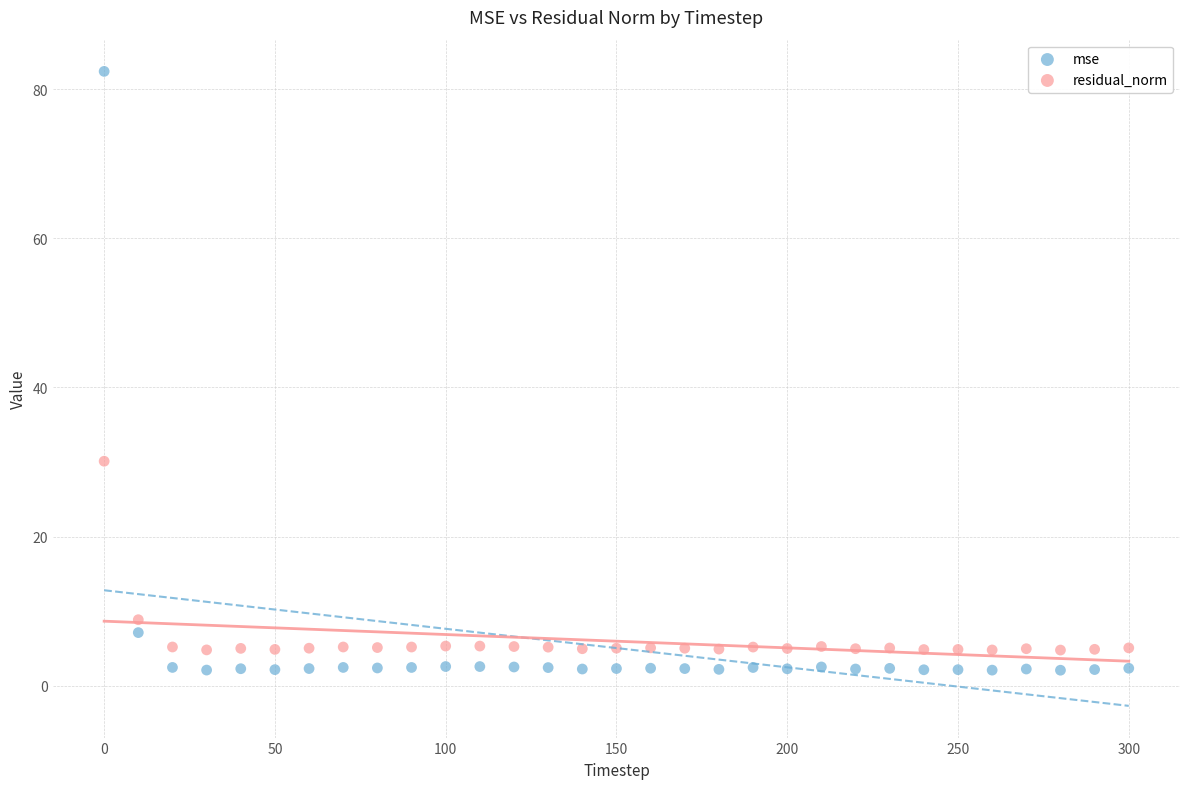

Which series contains the lowest Y value?

mse